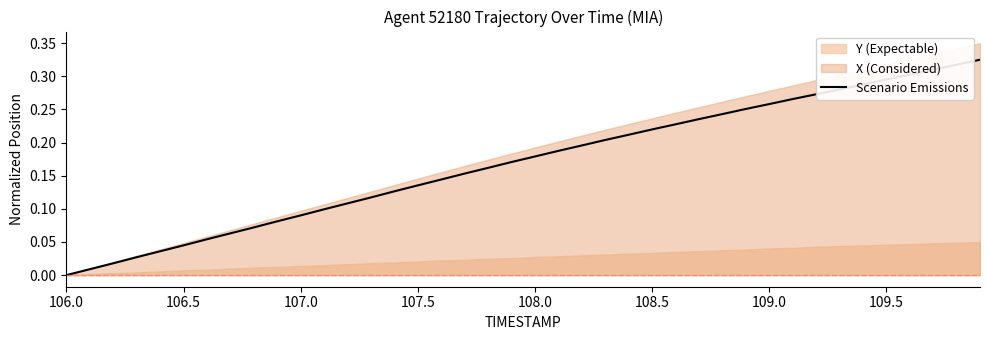

Which category has the lowest value in the Scenario Emissions series?

106.0